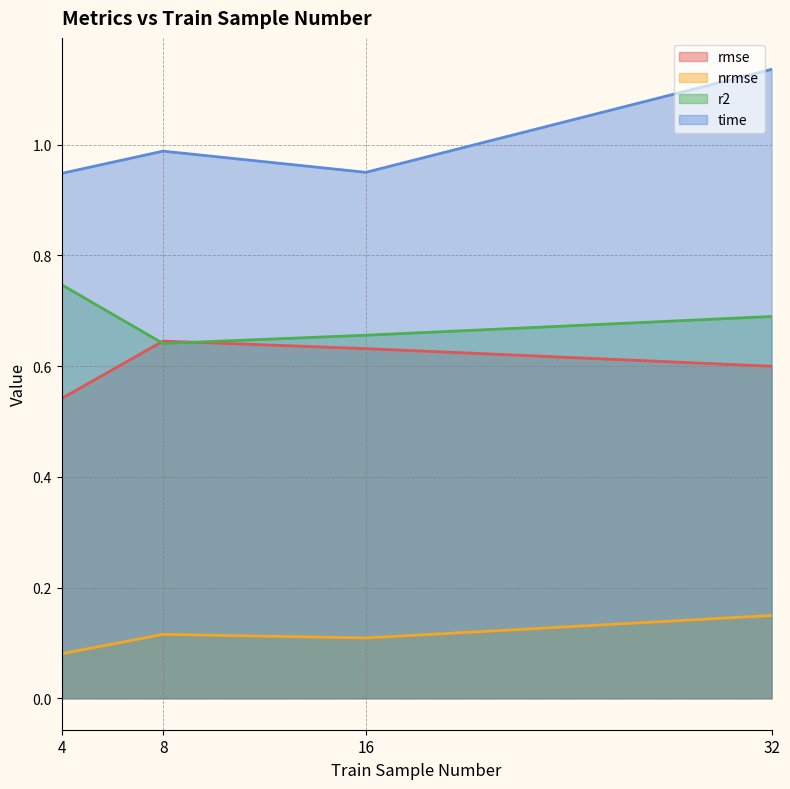

At which category does the chart reach its minimum across all series?

4